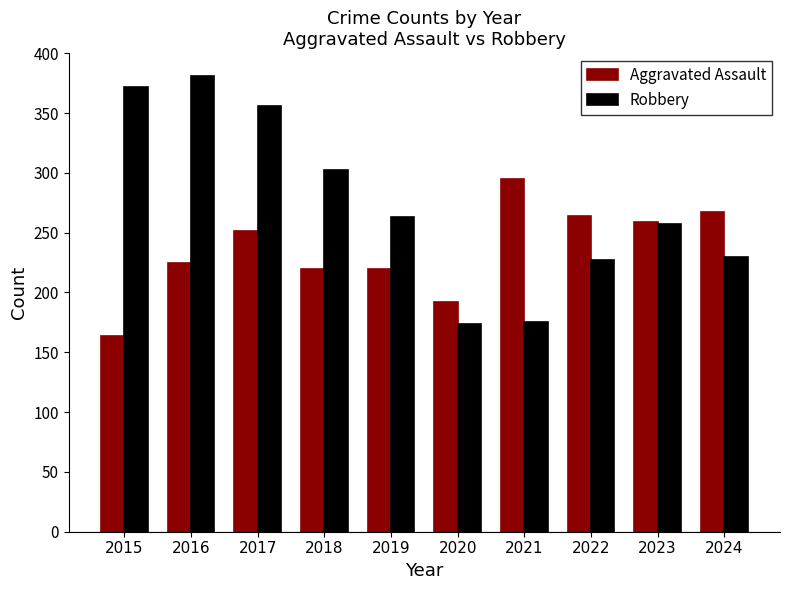

Rank the series by their average value, from lowest to highest.

Aggravated Assault, Robbery